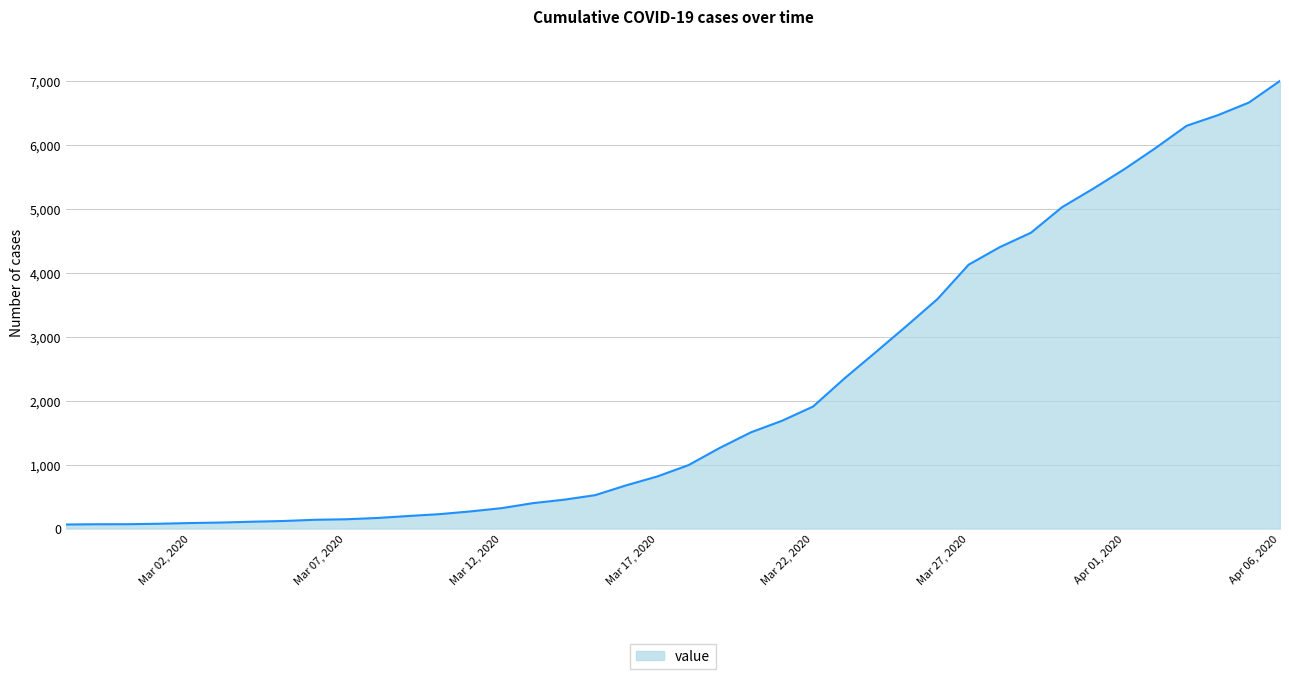

What is the difference between the maximum and minimum values?

6939